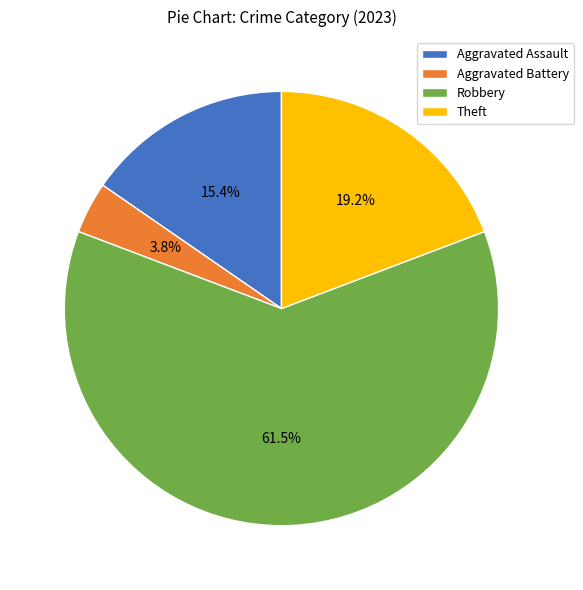

Is it true that Robbery is 70% of the pie?

False